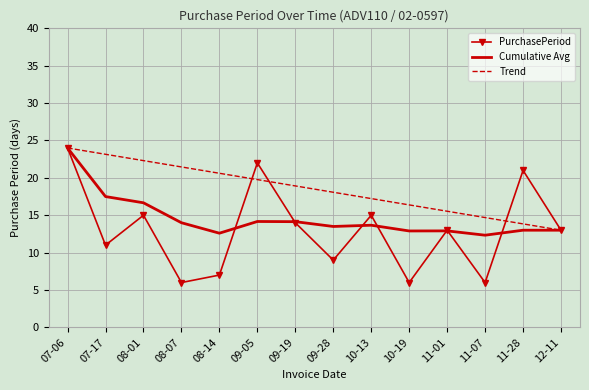

Rank the categories by Trend value from highest to lowest.

07-06, 07-17, 08-01, 08-07, 08-14, 09-05, 09-19, 09-28, 10-13, 10-19, 11-01, 11-07, 11-28, 12-11